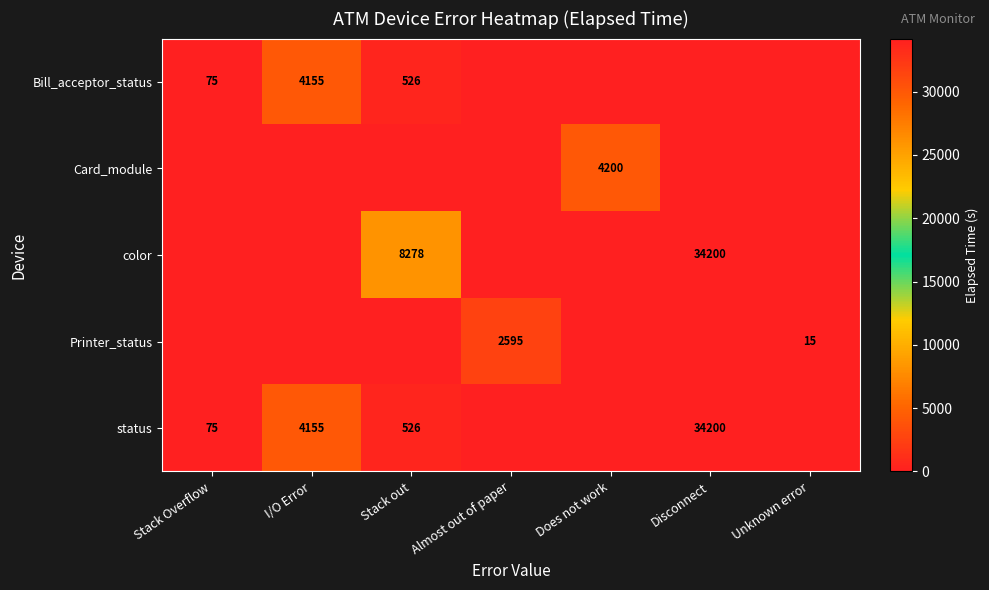

The Bill_acceptor_status series shows 75 at Stack Overflow. True or false?

True